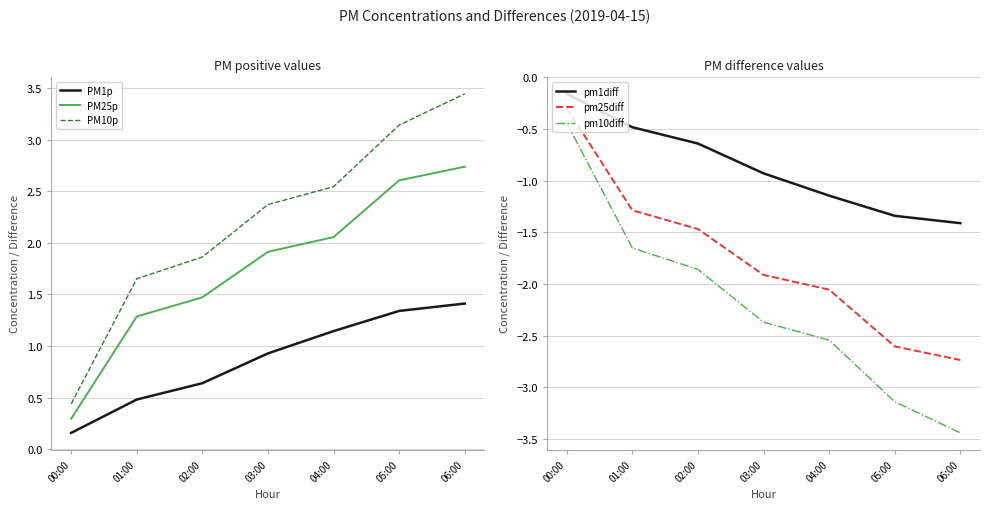

What is the value of the pm25diff point at the 3rd from the left?

-1.5